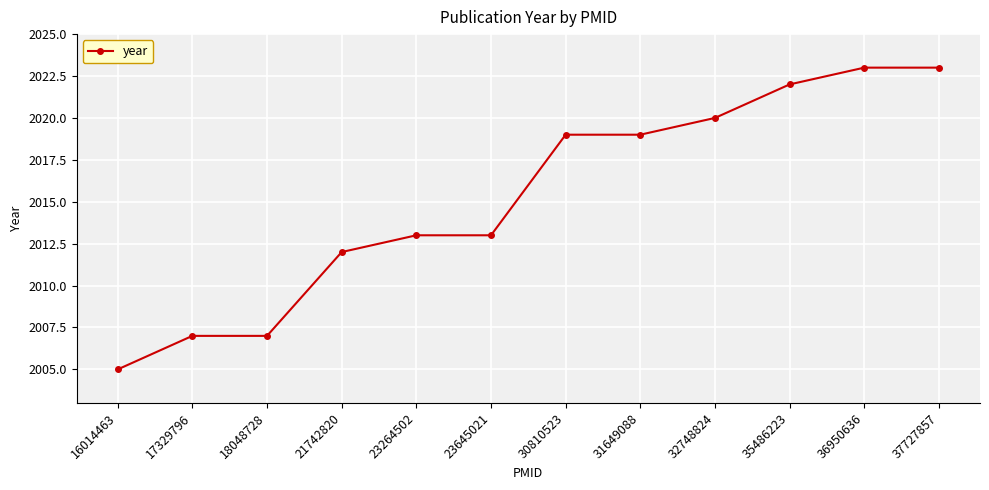

What is the value of the 4th point from the left?

2012